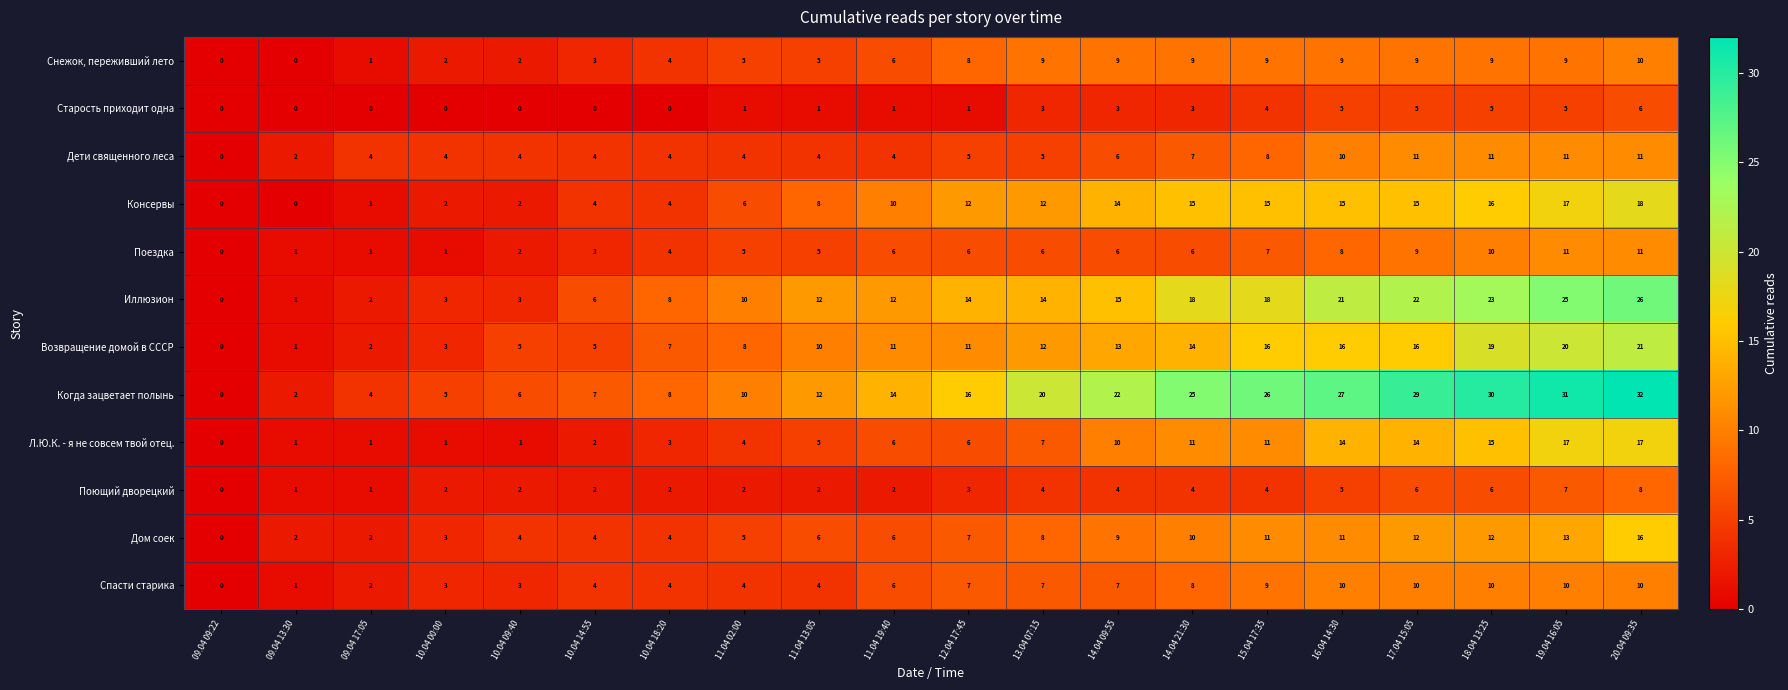

What is the average value of the Дом соек series?

7